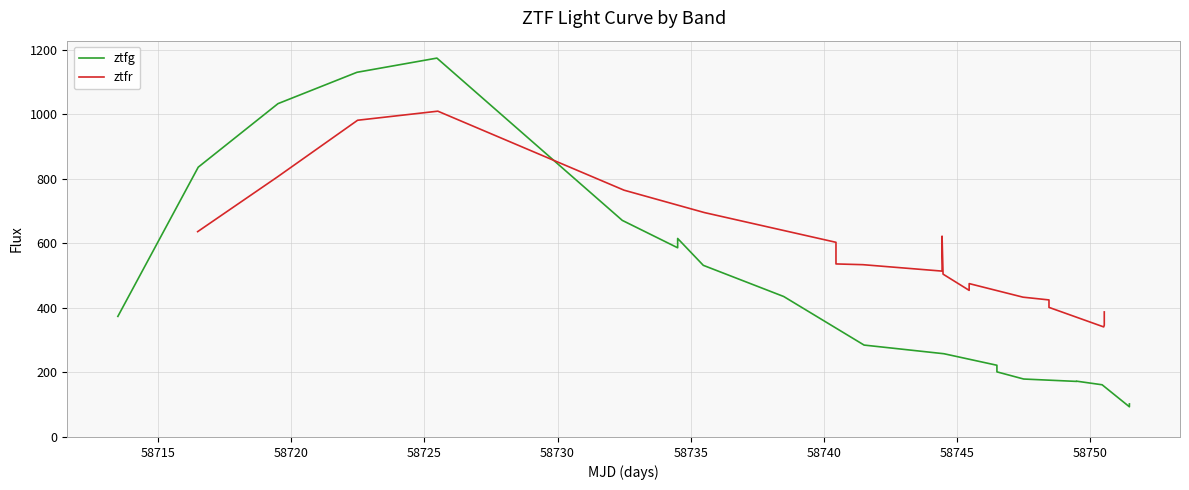

True or false: ztfg has a value of 157.0 at 11.

False